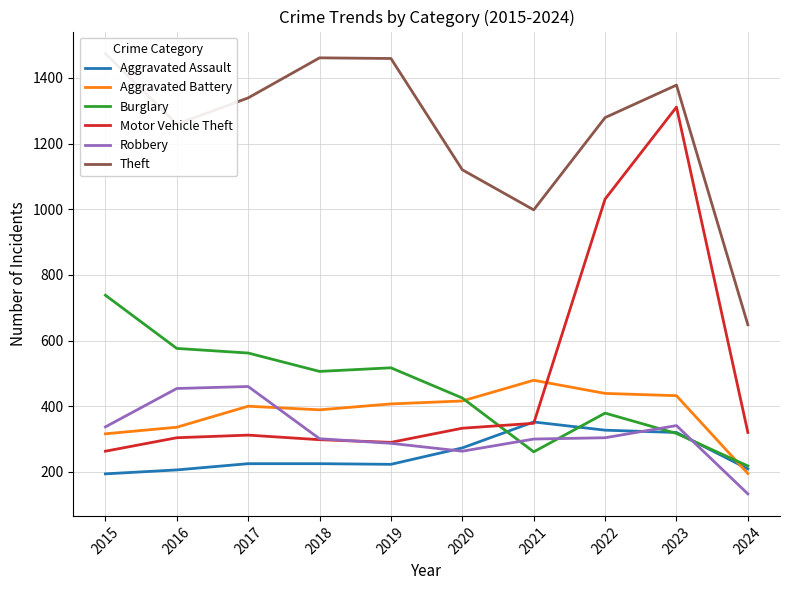

What is the value of the Aggravated Assault point at the 10th from the left?

209